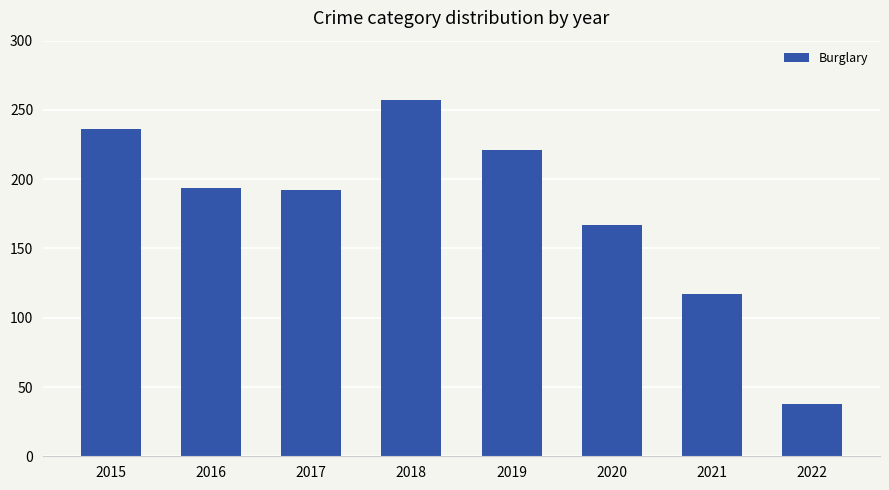

What is the maximum value shown in the chart?

257